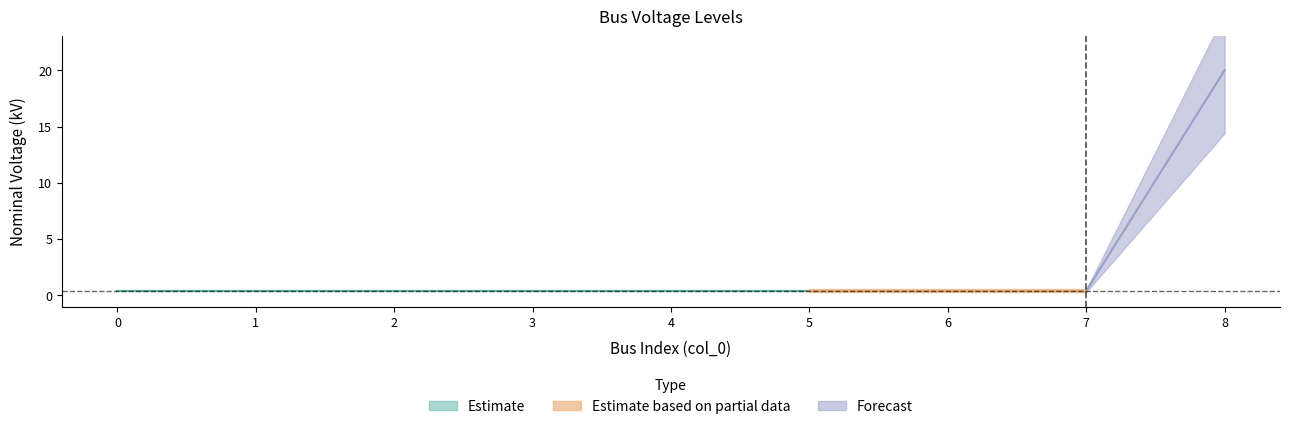

What is the difference between the values at 7 and 8?

19.6